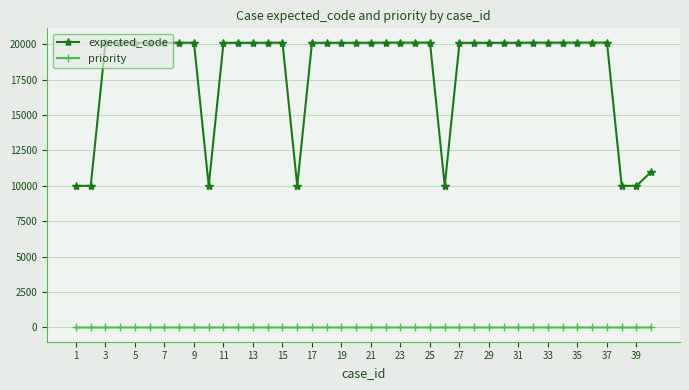

At how many categories does at least one series exceed 5220?

40